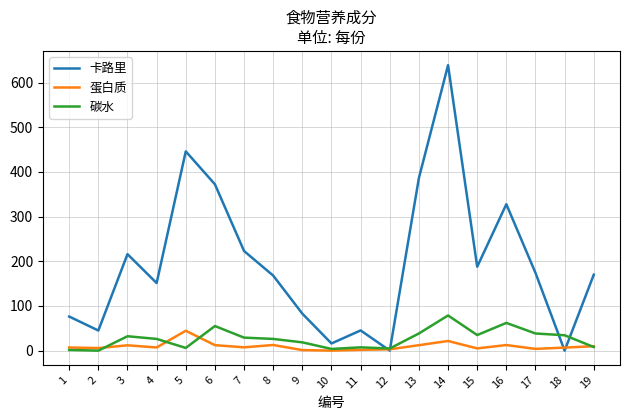

List the series in order of their peak value, lowest first.

蛋白质, 碳水, 卡路里